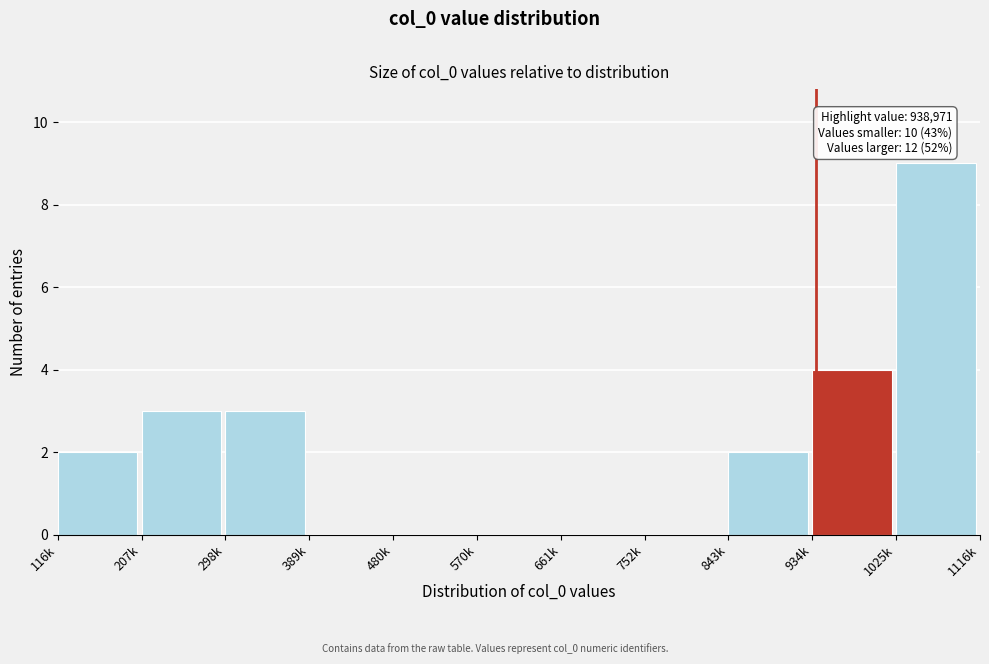

Reading left to right, what are all the values shown in this chart?

116k=2	207k=3	298k=3	389k=0	480k=0	570k=0	661k=0	752k=0	843k=2	934k=4	1025k=9